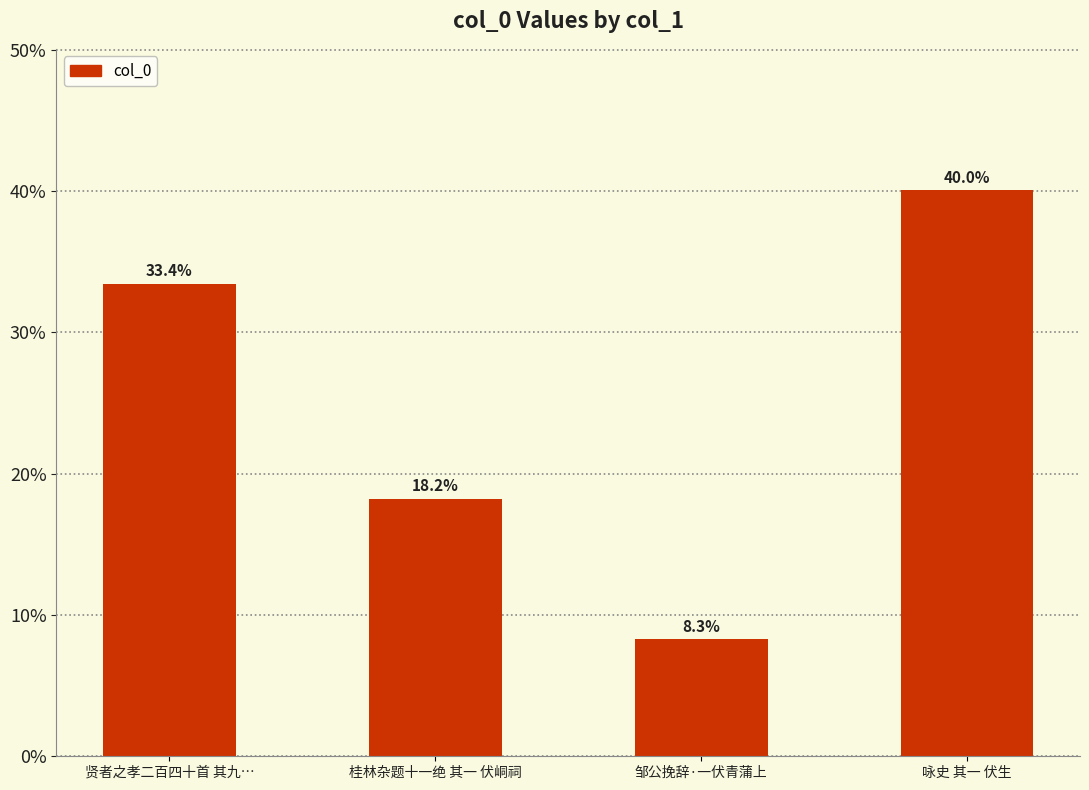

How many data points are less than 33?

2